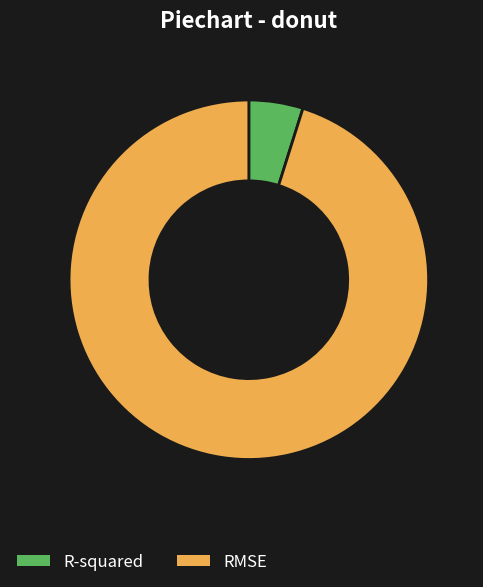

Is it true that R-squared is 5% of the pie?

True